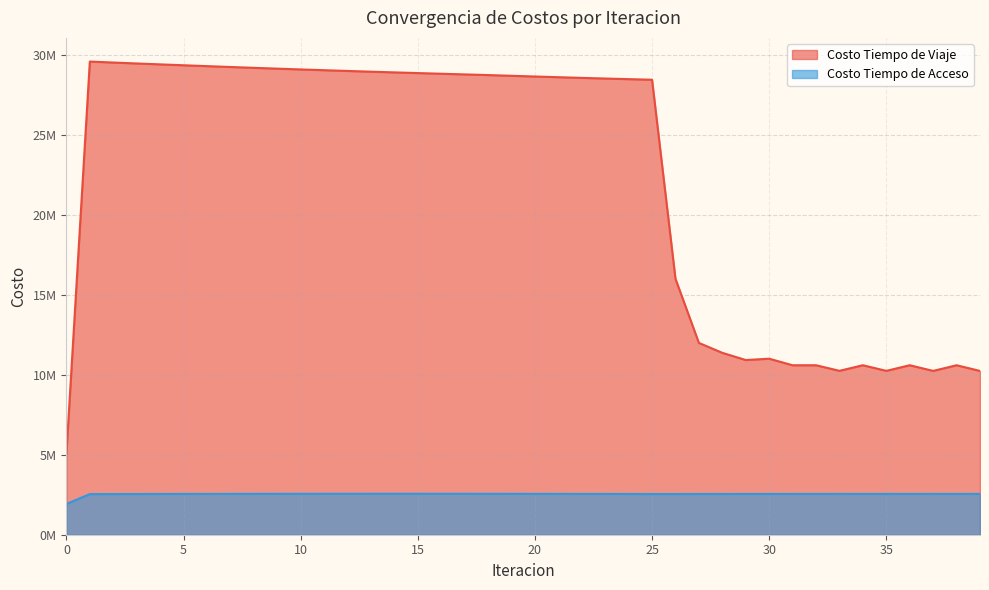

True or false: Costo Tiempo de Acceso and Costo Tiempo de Viaje intersect in this chart.

False